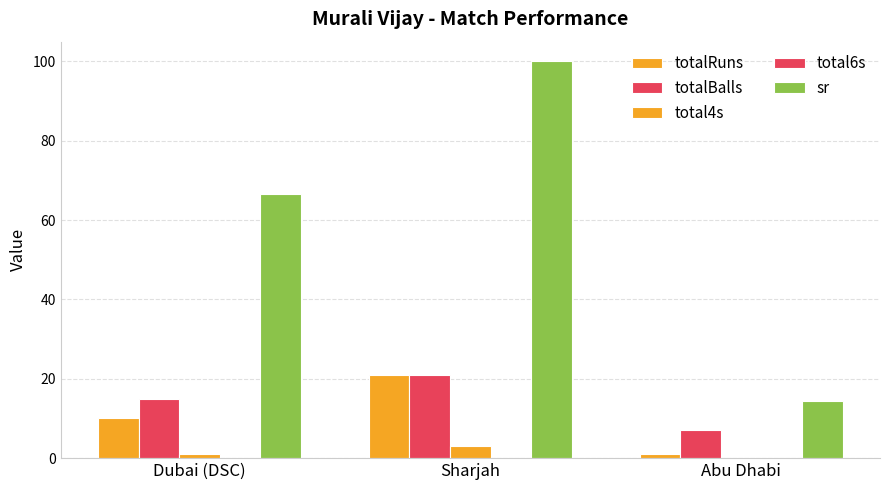

Are the bars horizontal?

No